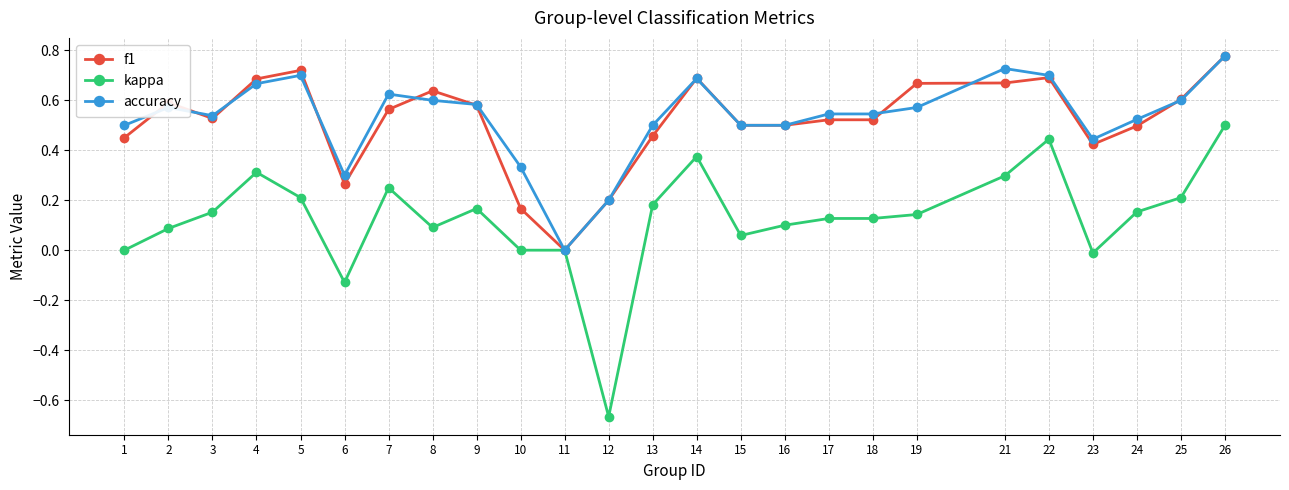

Where is the first local minimum for kappa?

6